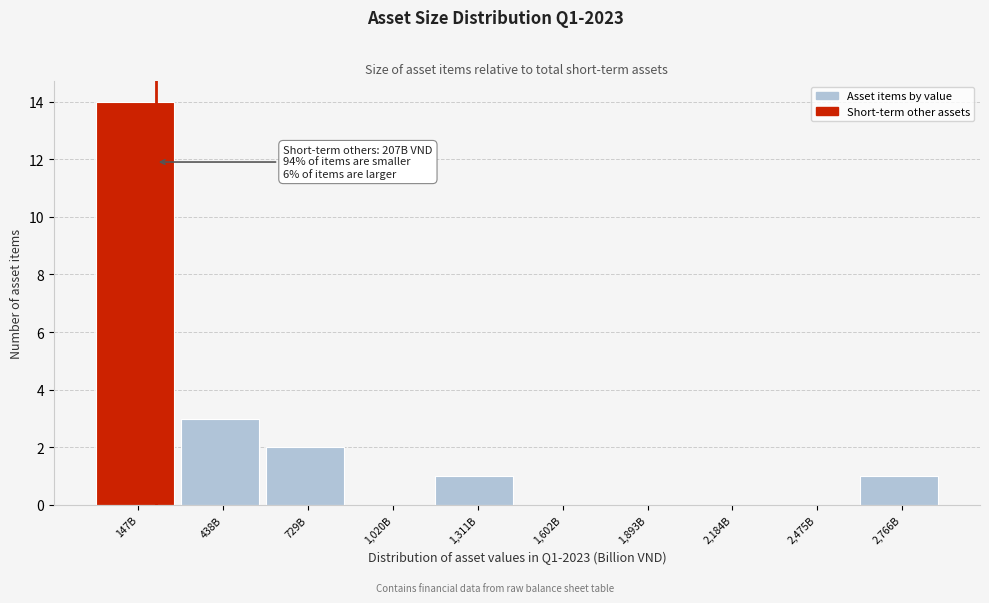

Reading right to left, extract all data points from this chart.

2,766B=1	2,475B=0	2,184B=0	1,893B=0	1,602B=0	1,311B=1	1,020B=0	729B=2	438B=3	147B=14